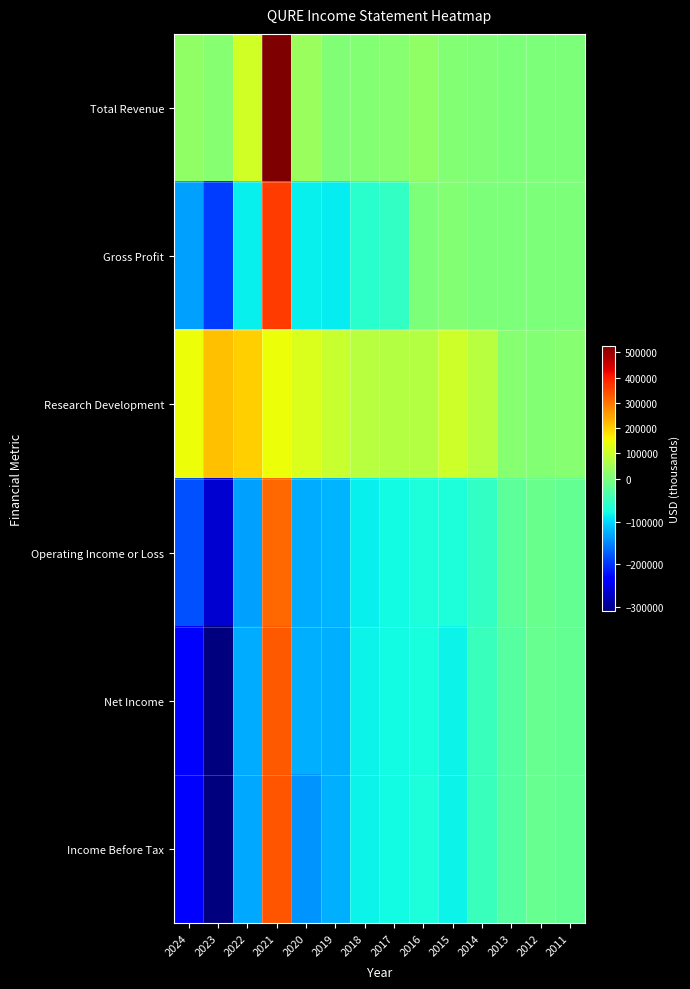

What is the total value across all series at 2011?

-36200